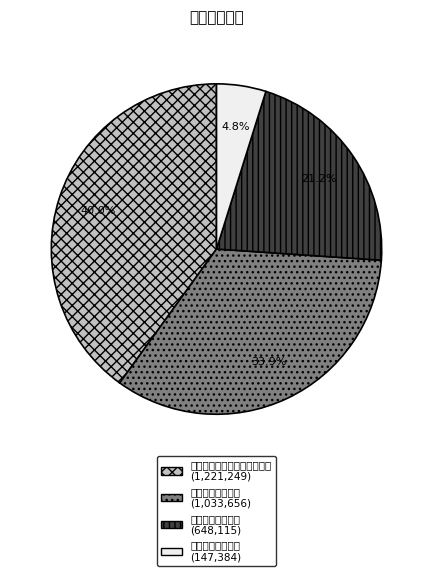

Is there any slice that represents more than half of the pie?

No